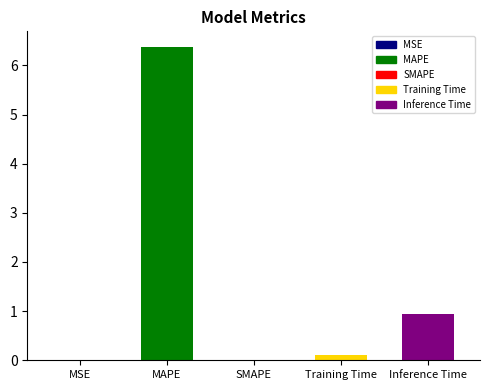

How many values are above zero?

4